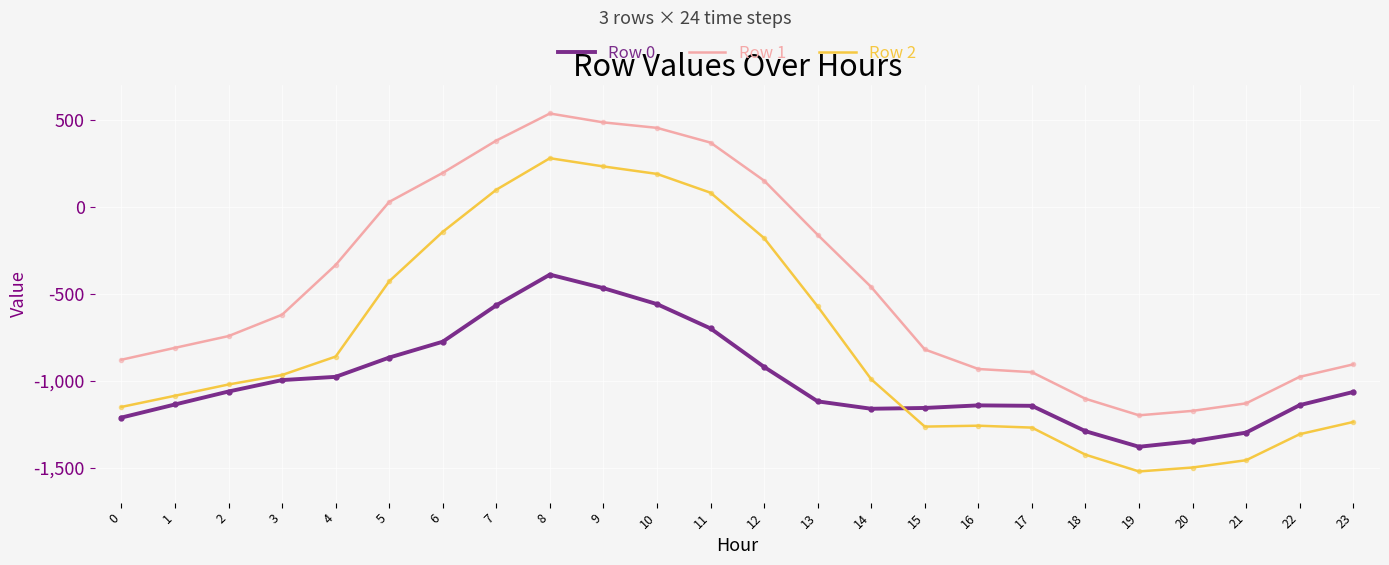

What is the spread (max minus min) of values at 19?

322.5